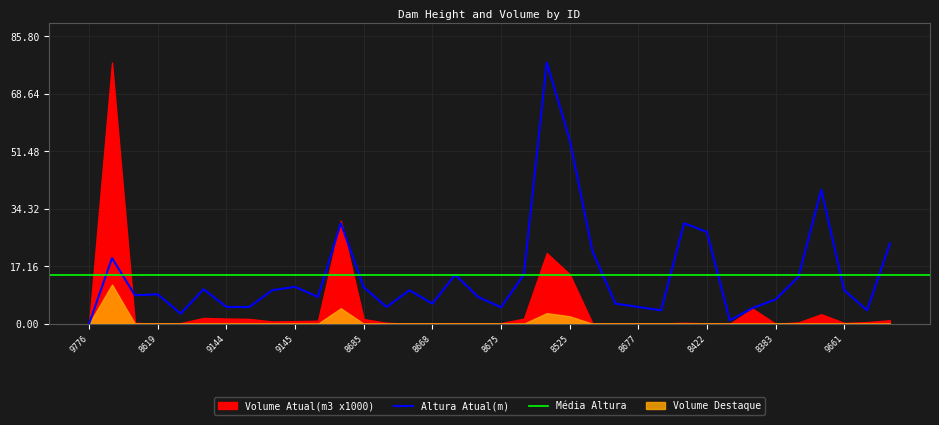

What position from the right is 8620?

20